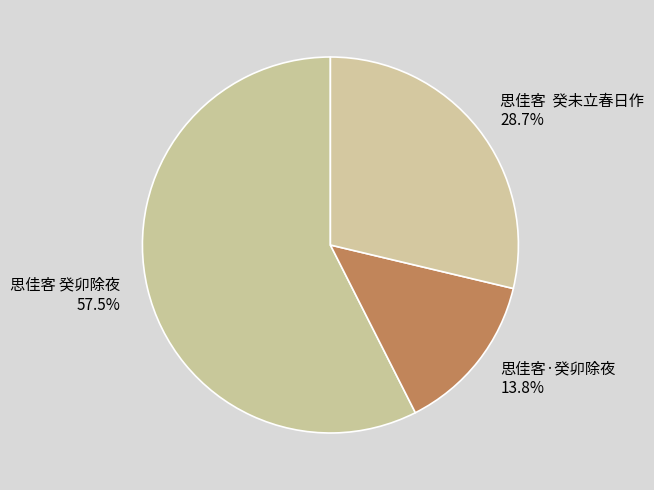

Which has a higher value, 思佳客 癸卯除夜 or 思佳客·癸卯除夜?

思佳客 癸卯除夜